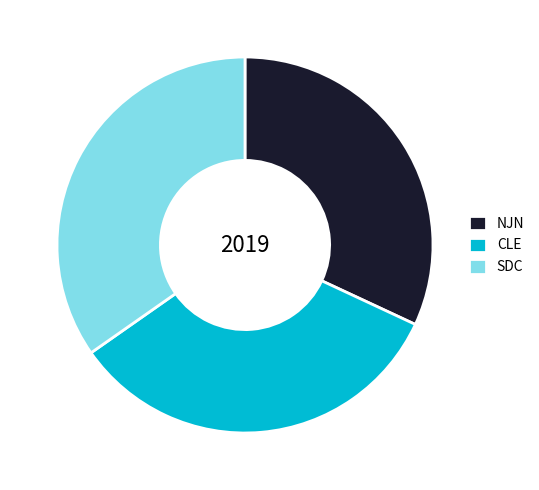

Is NJN the majority of the pie?

No